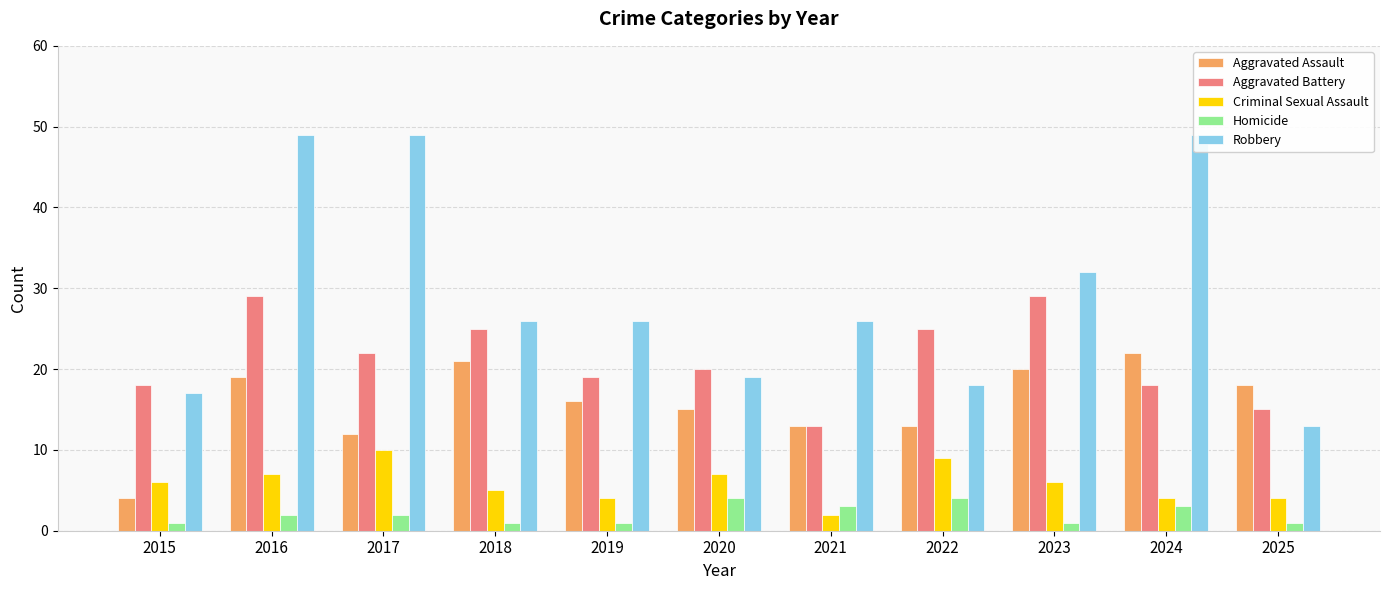

What are all the series names shown in the legend?

Aggravated Assault, Aggravated Battery, Criminal Sexual Assault, Homicide, Robbery